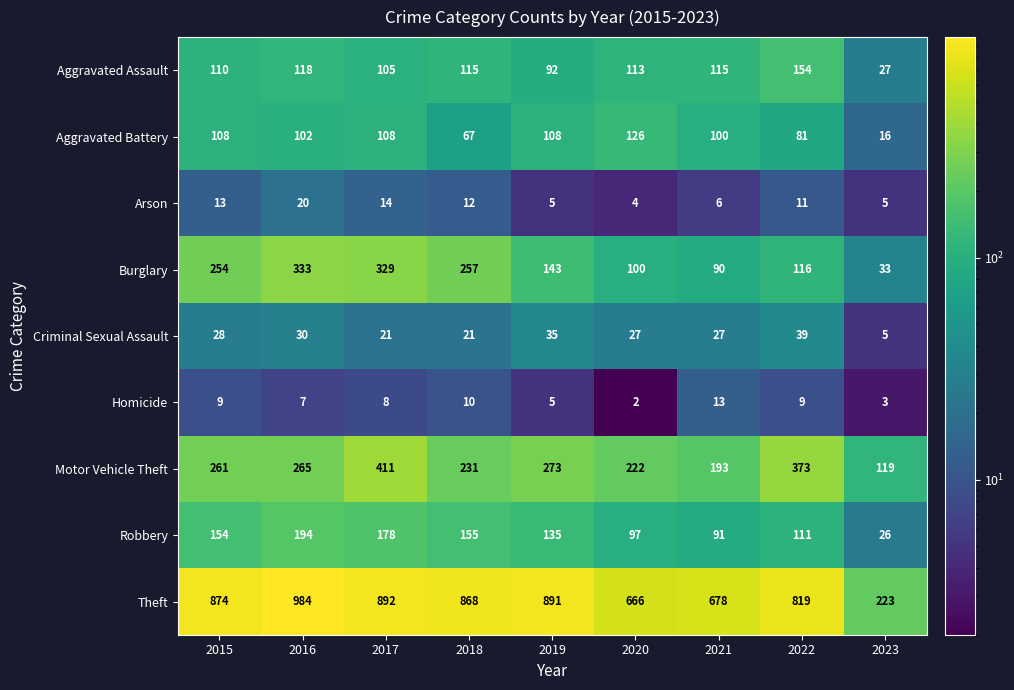

What is the total value across all series at 2023?

457